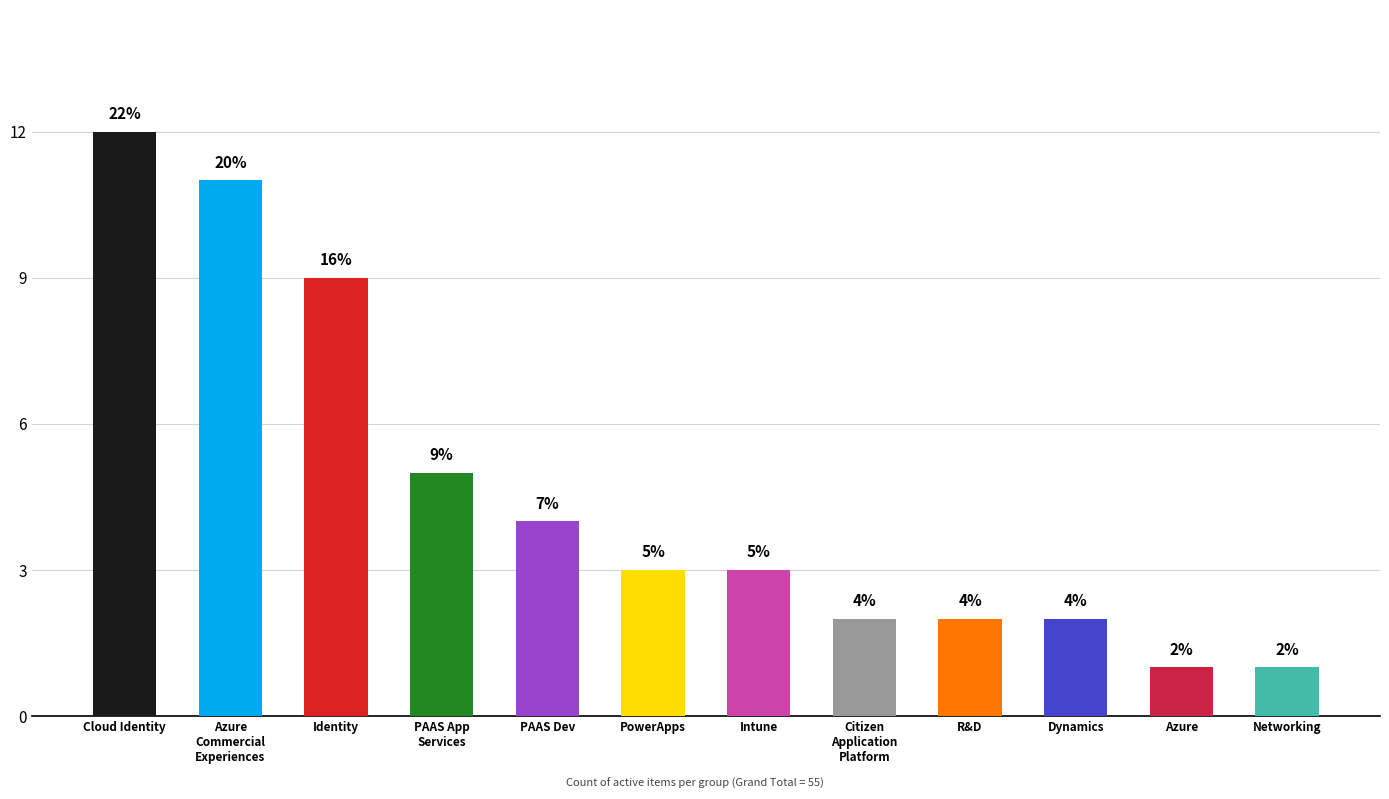

True or false: the data shows 9 at Identity.

True